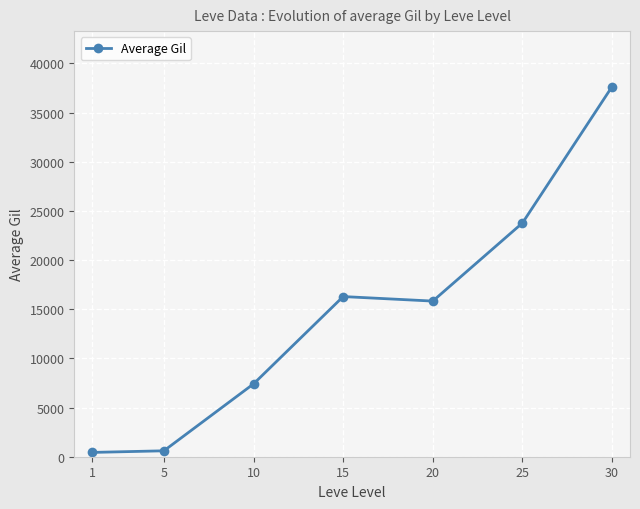

How many lines are shown in the chart?

1